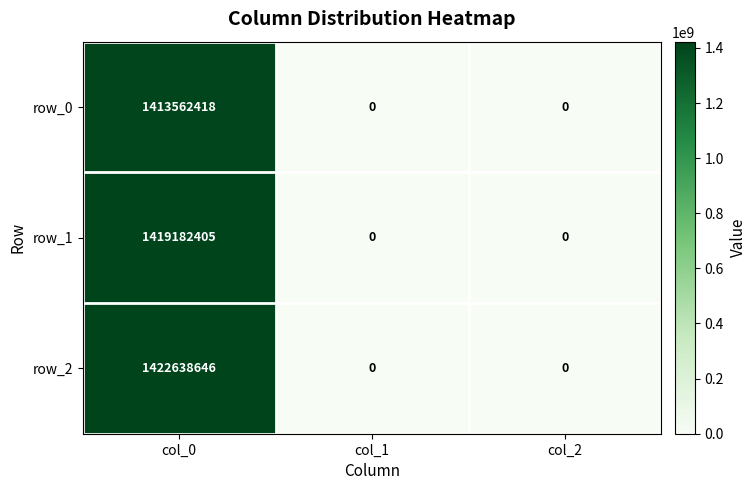

Reading left to right, list all the values displayed in this chart.

row_0: col_0=1413562418	col_1=0	col_2=0
row_1: col_0=1419182405	col_1=0	col_2=0
row_2: col_0=1422638646	col_1=0	col_2=0